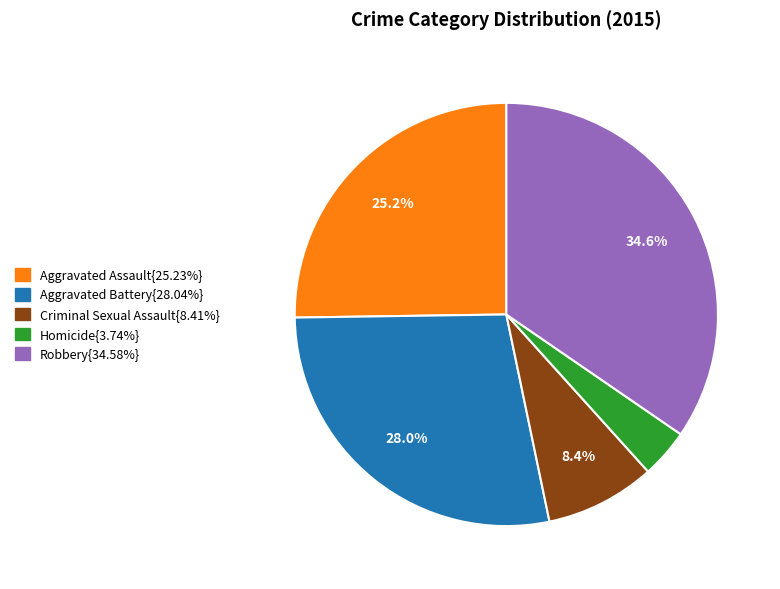

Is there a majority slice in this chart?

No